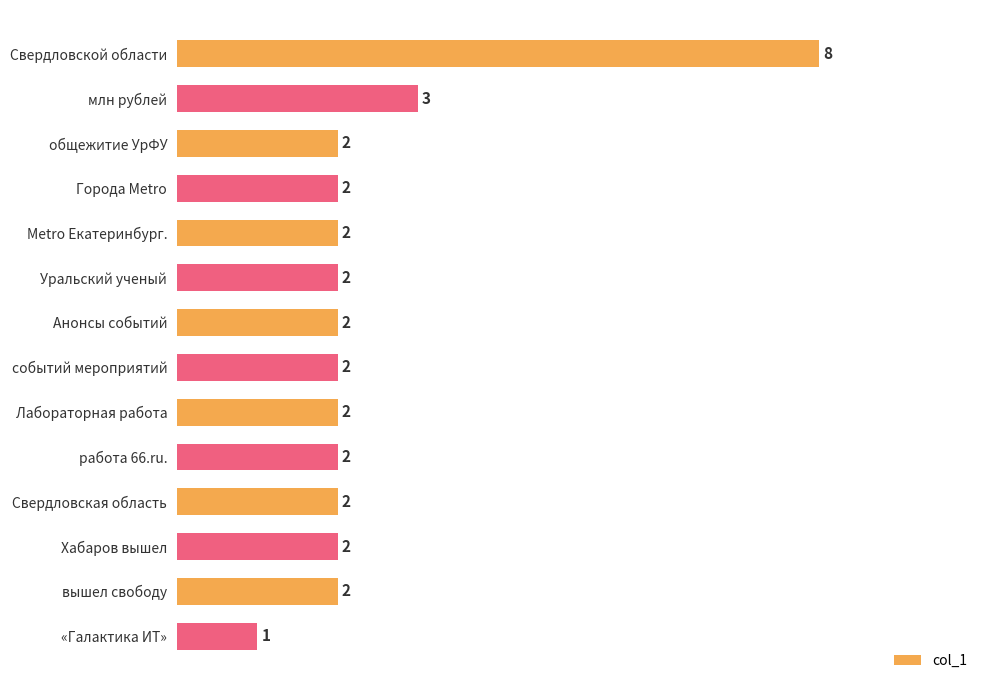

Approximately how many times larger is the value at работа 66.ru. compared to вышел свободу?

1.0